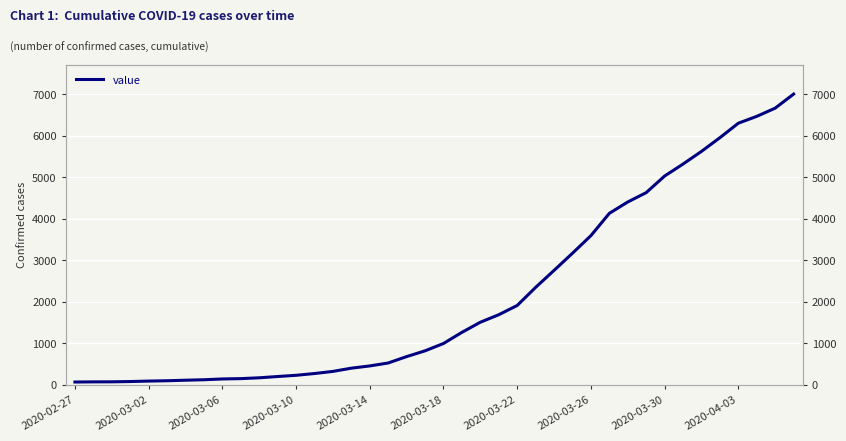

What position from the right is 23?

17